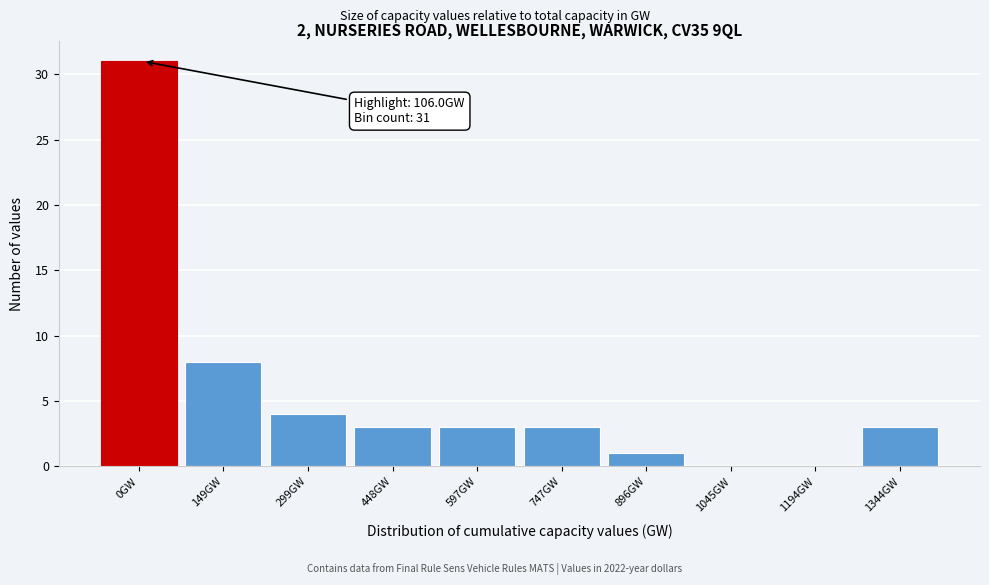

Reading left to right, extract all data points from this chart.

0GW=31	149GW=8	299GW=4	448GW=3	597GW=3	747GW=3	896GW=1	1045GW=0	1194GW=0	1344GW=3